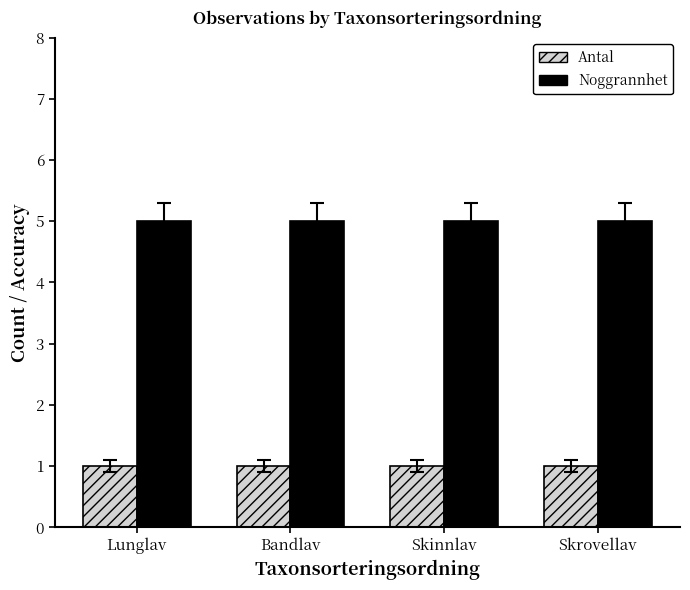

How many groups of bars are there?

4